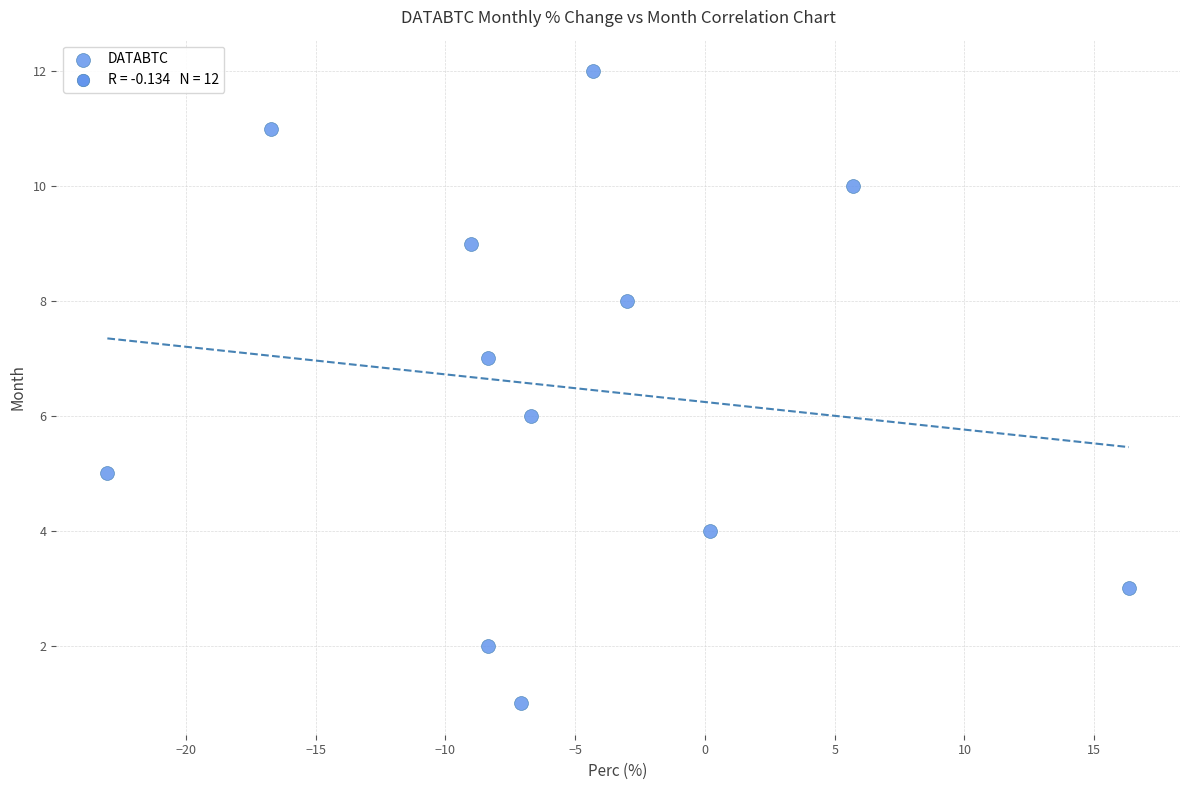

What is the range of Y values (max minus min)?

11